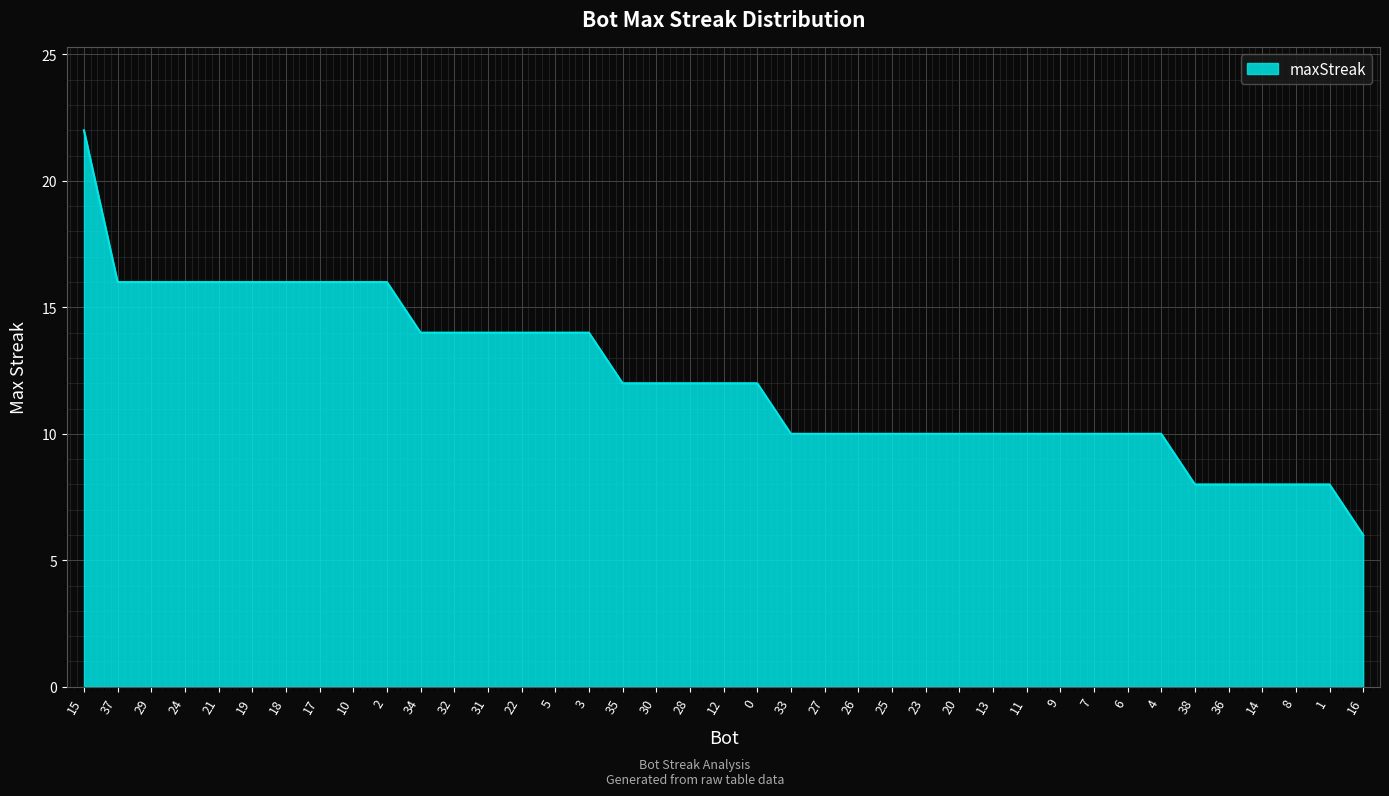

True or false: the data shows 8 at 8.

True